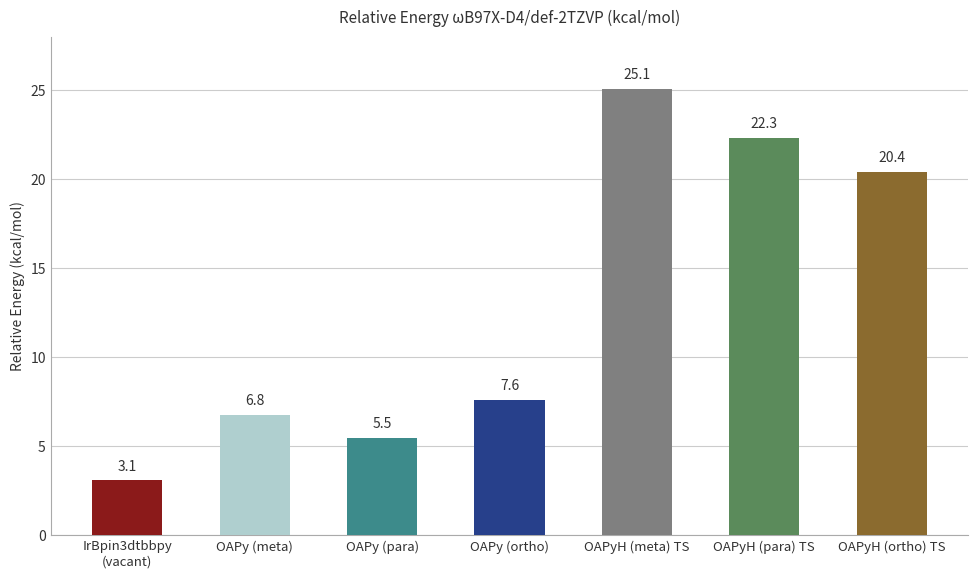

What is the value of the 1st bar from the left?

3.1